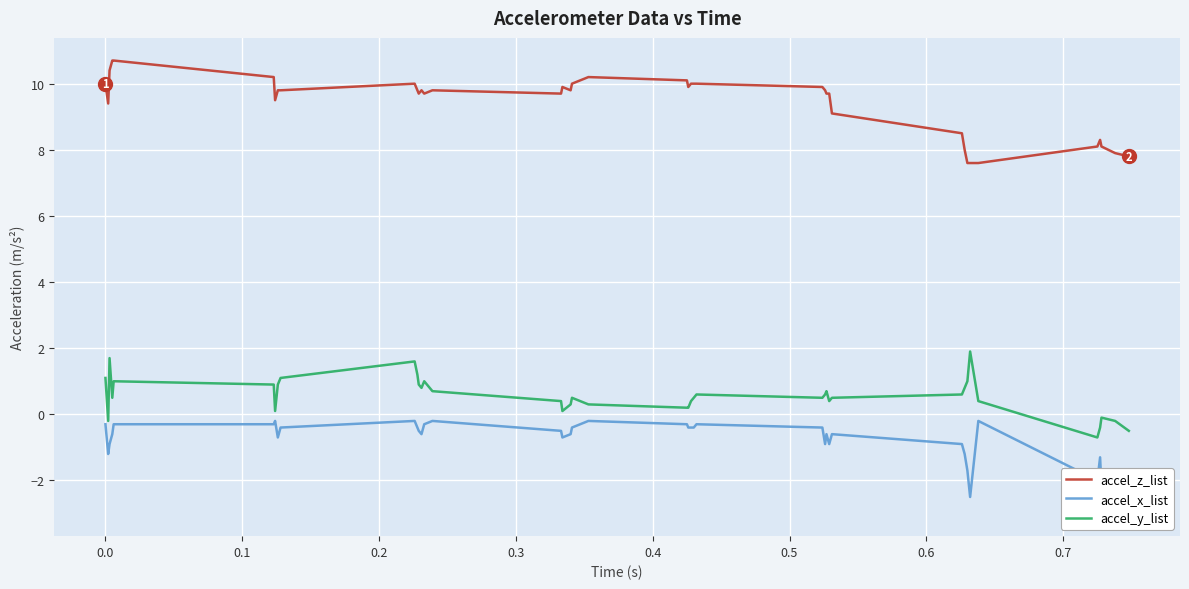

What is the highest value of the accel_y_list series?

1.9